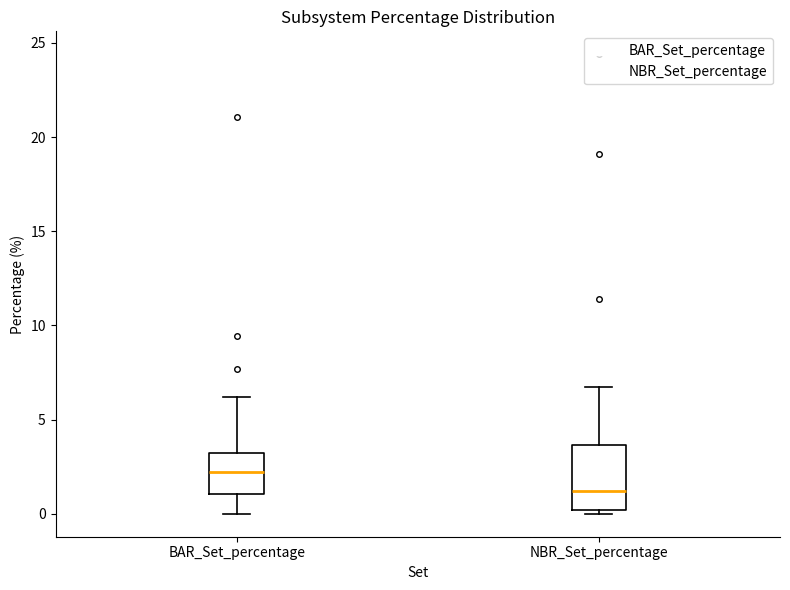

Where does the median line of the box for BAR_Set_percentage sit on the y-axis? The values are not printed on the chart, so give them approximately, as read against the axis.

2.0